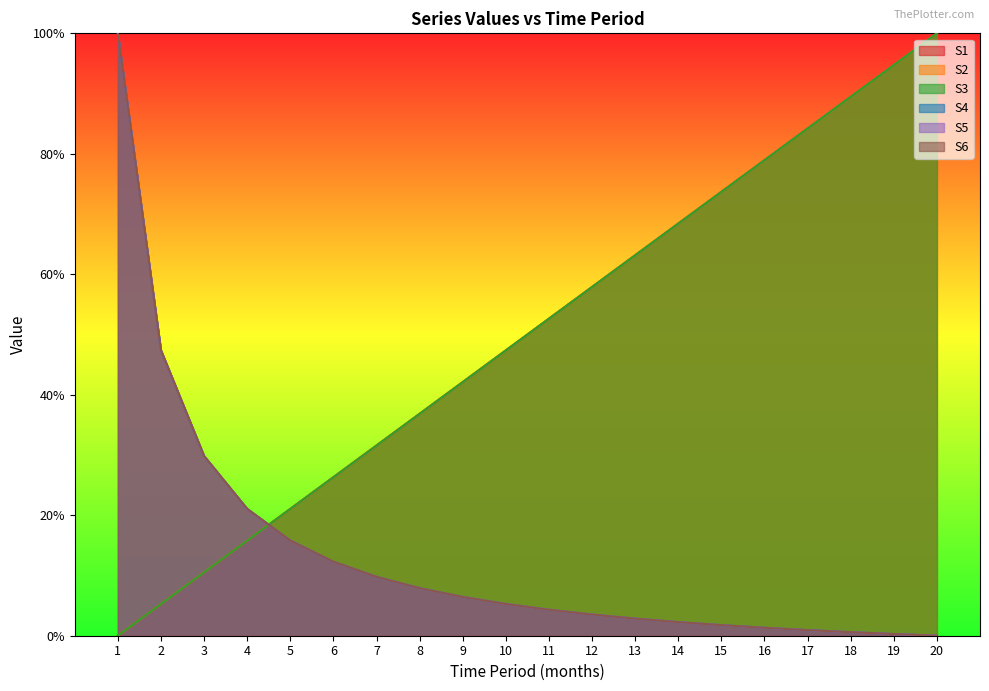

Between 3 and 12, which series saw the biggest shift?

S1